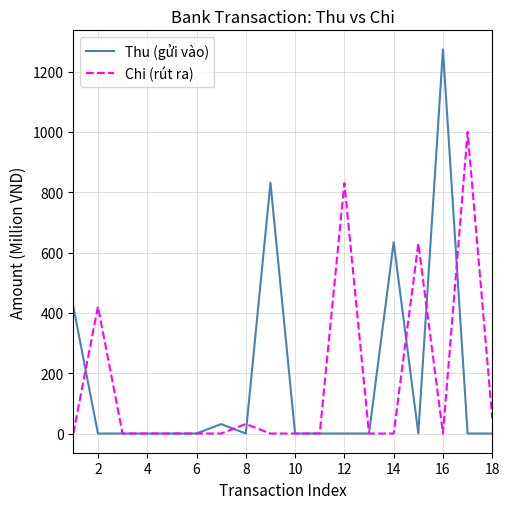

What is the highest value of the Chi (rút ra) series?

1000.0